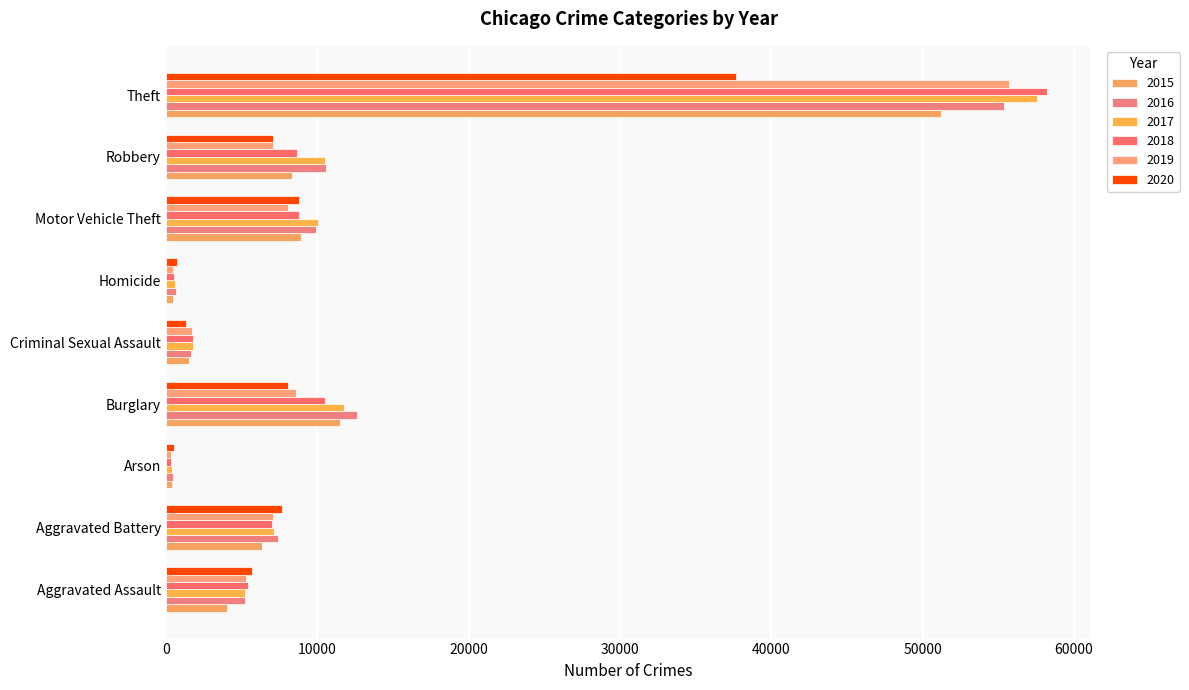

Count the number of data series in this chart.

6